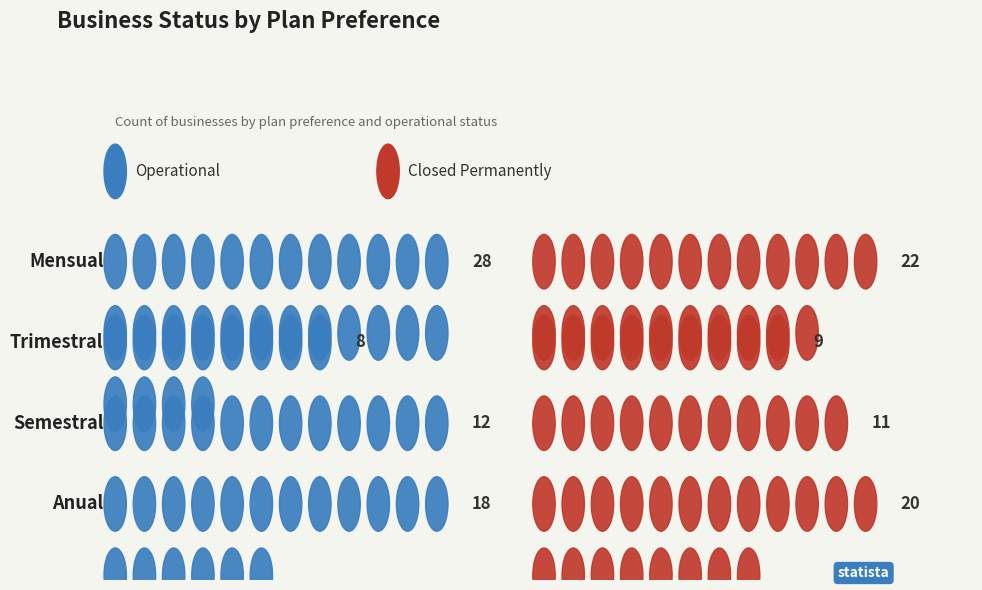

What is the lowest value of the OPERATIONAL series?

8